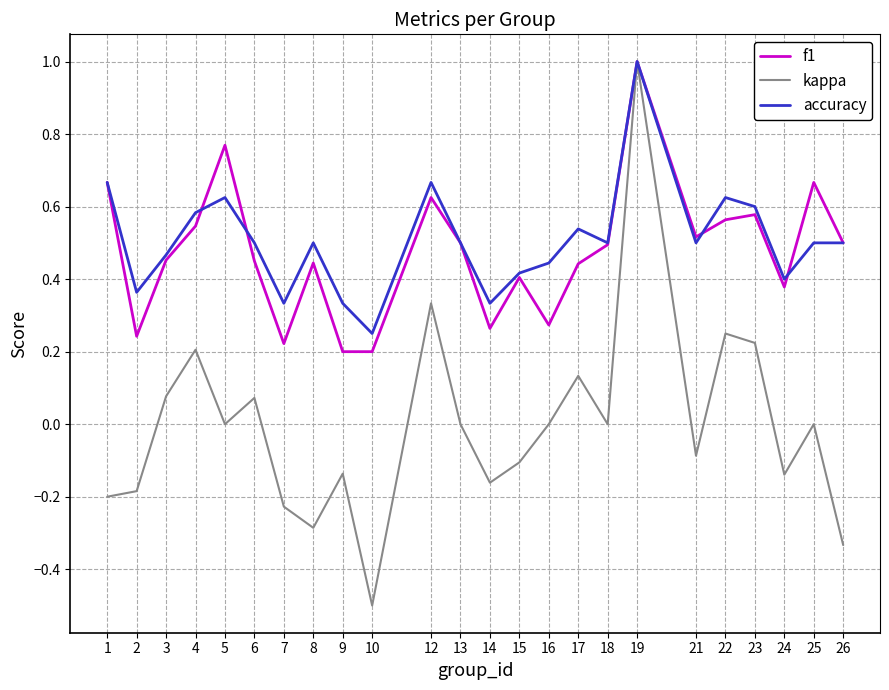

The value of f1 at 16 is 0.2. True or false?

False